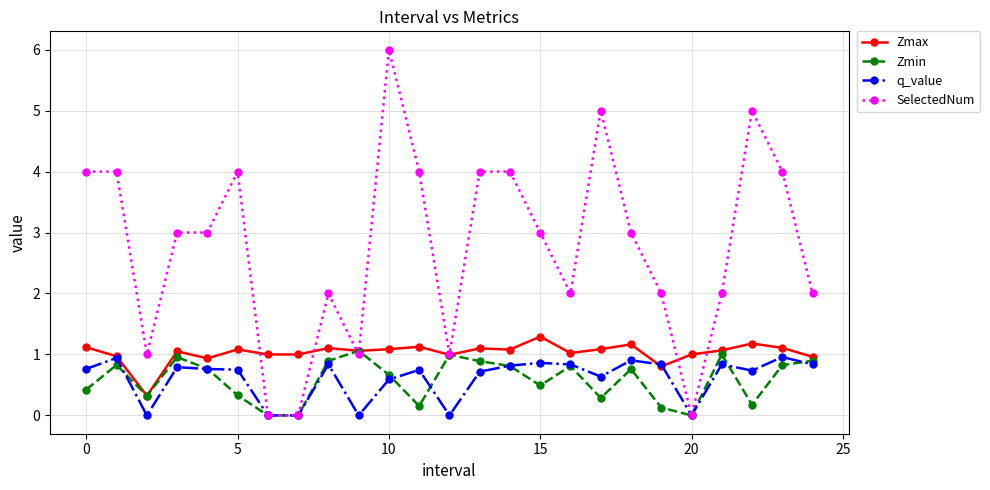

Which series has the largest total across all categories?

SelectedNum